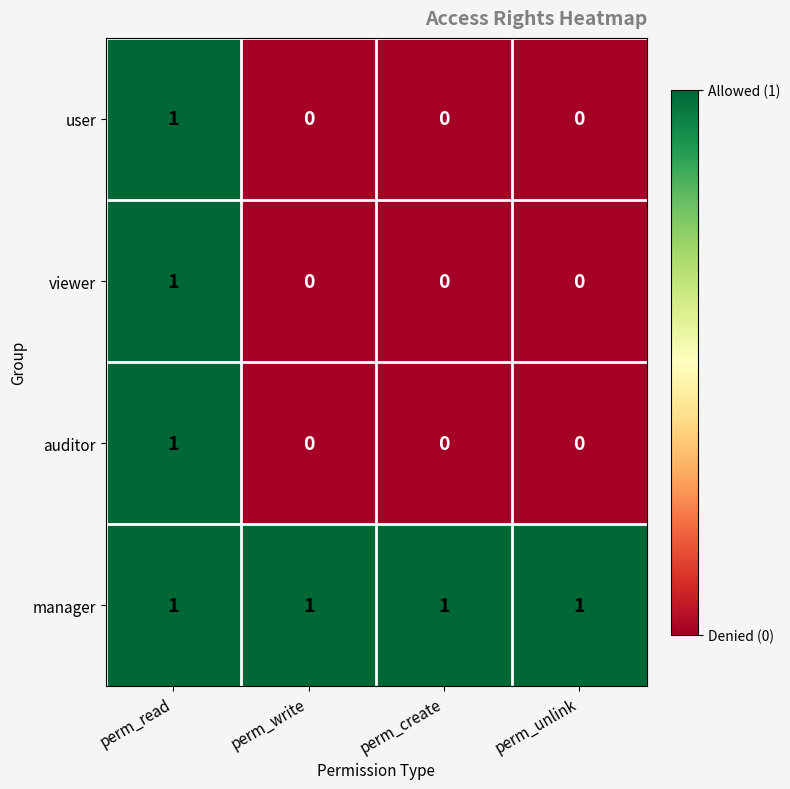

At which category is the sum across all series the highest?

perm_read